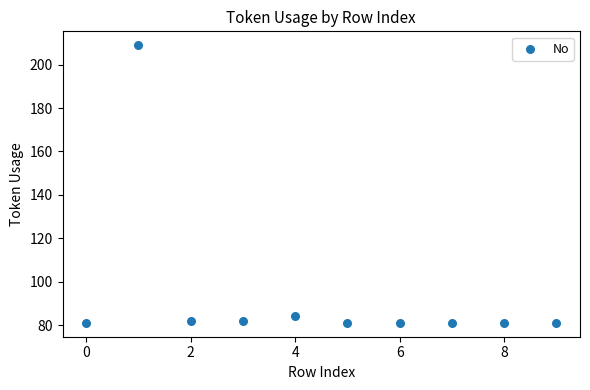

What is the range of Y values (max minus min)?

128